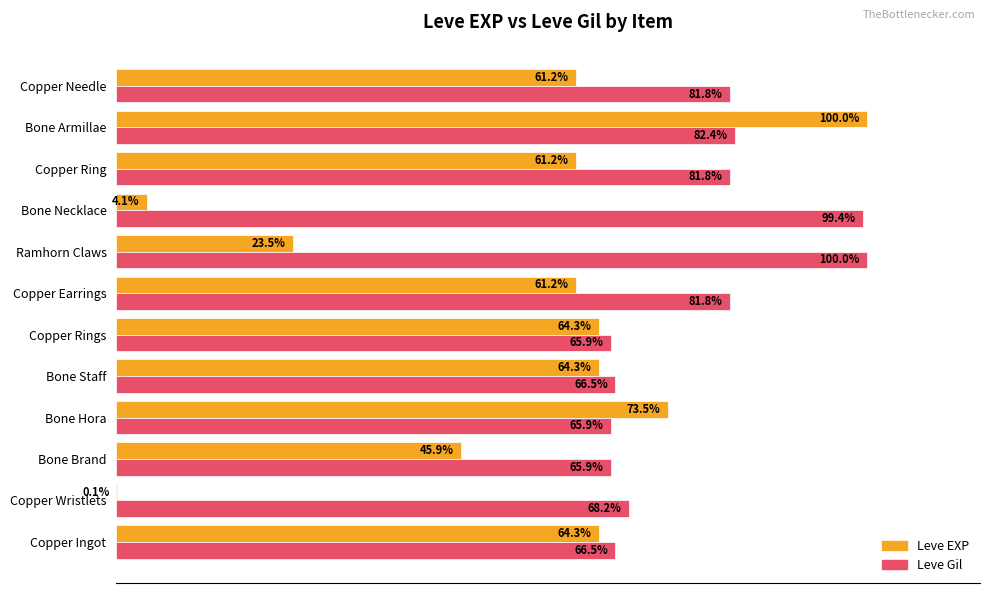

At which category is the sum across all series the highest?

Bone Armillae